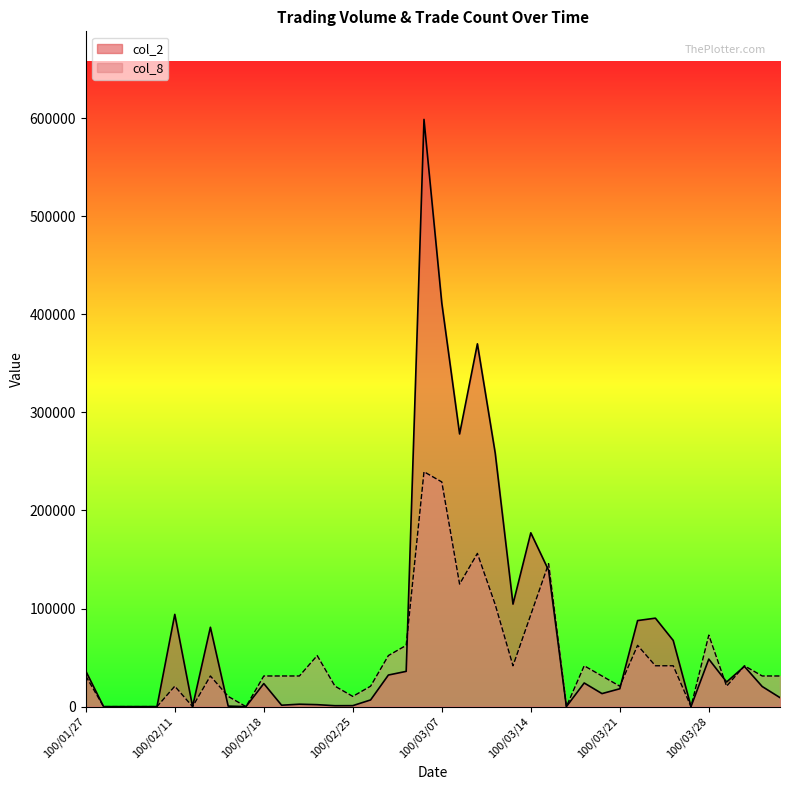

What is the approximate value of col_8 at 100/03/07, to the nearest 100?

229100